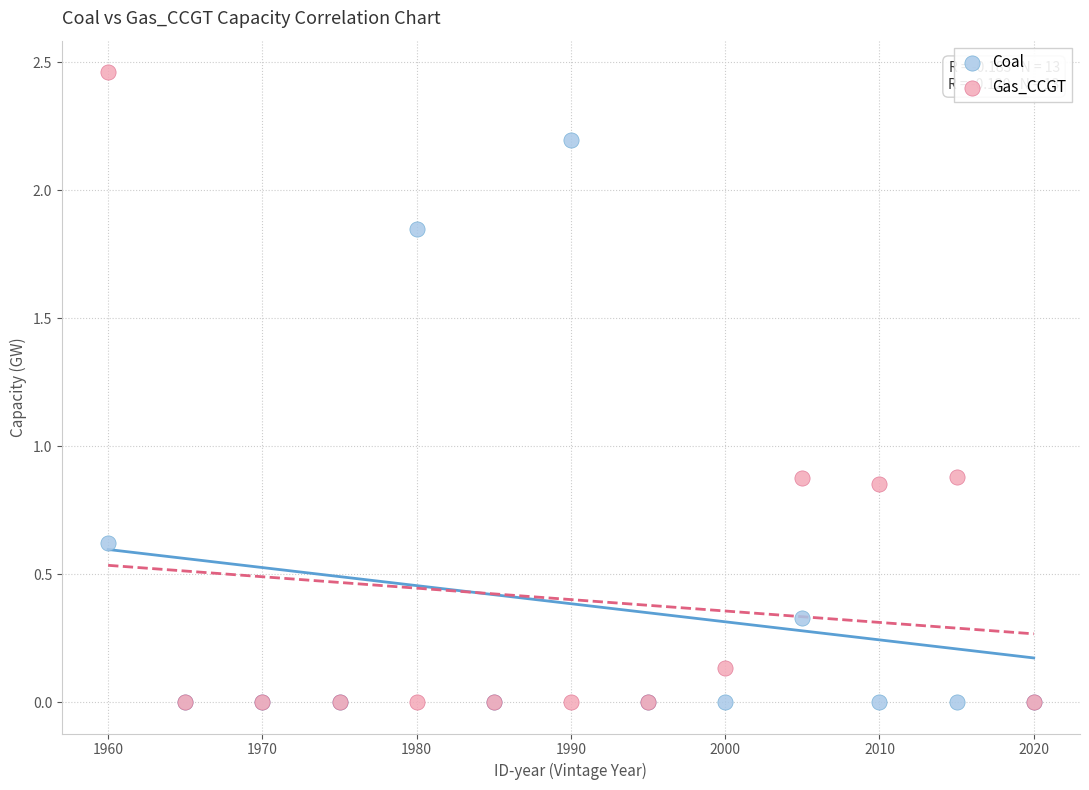

What are all the series names shown in the legend?

Coal, Gas_CCGT